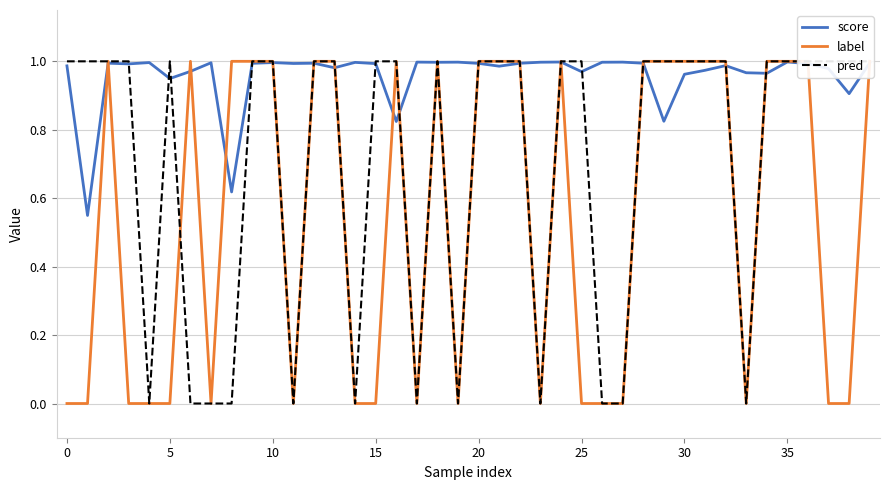

Which has a higher value, 10 or 25?

10